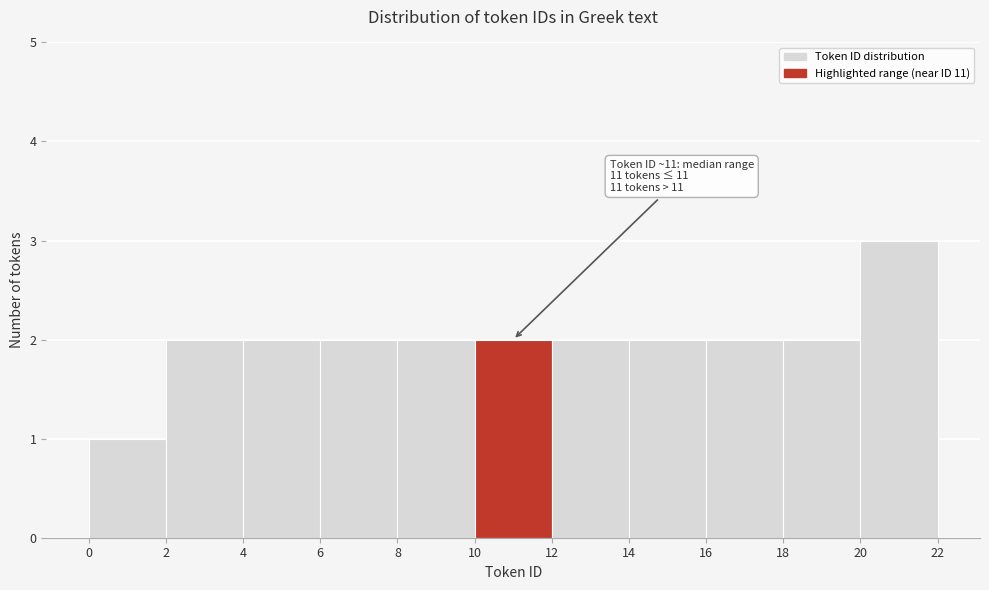

Over which range of the x-axis is the bar tallest?

20 to 22